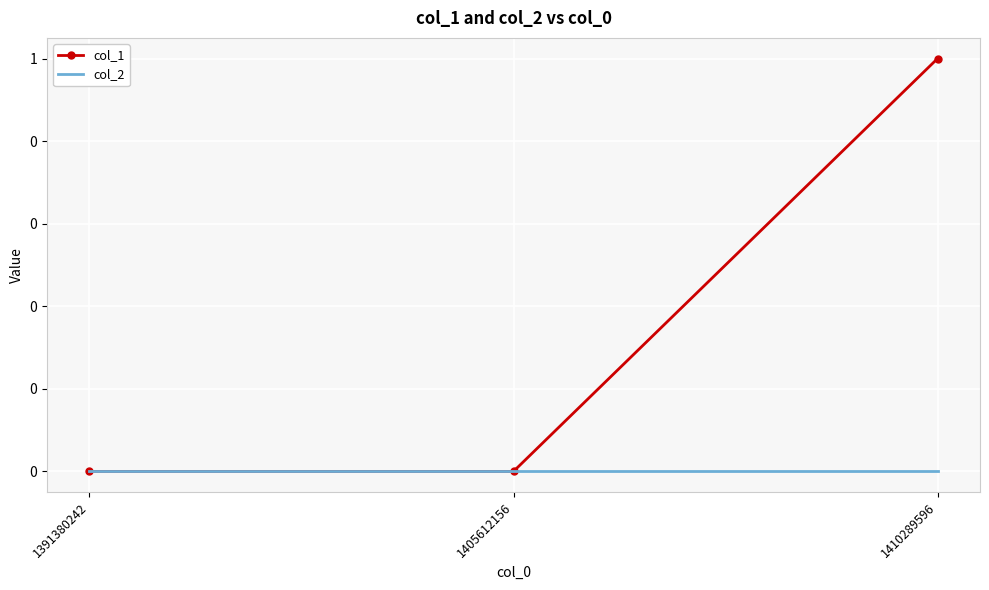

Reading left to right, transcribe all the data shown in this chart.

col_1: 1391380242=0	1405612156=0	1410289596=1
col_2: 1391380242=0	1405612156=0	1410289596=0